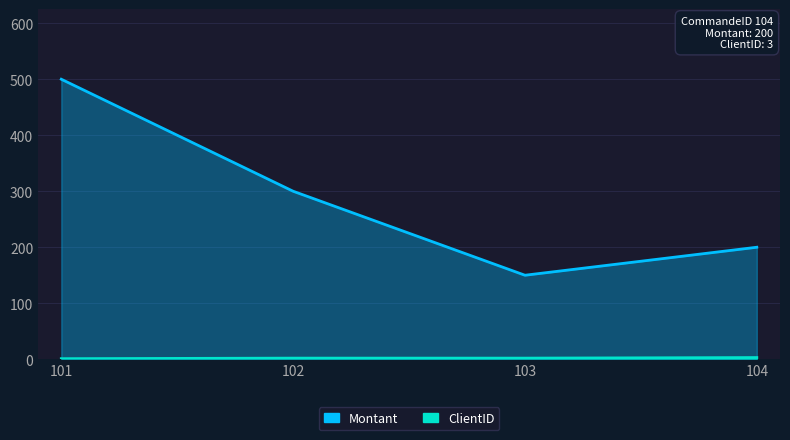

Reading left to right, extract all data points from this chart.

Montant: 500	300	150	200
ClientID: 1	2	2	3